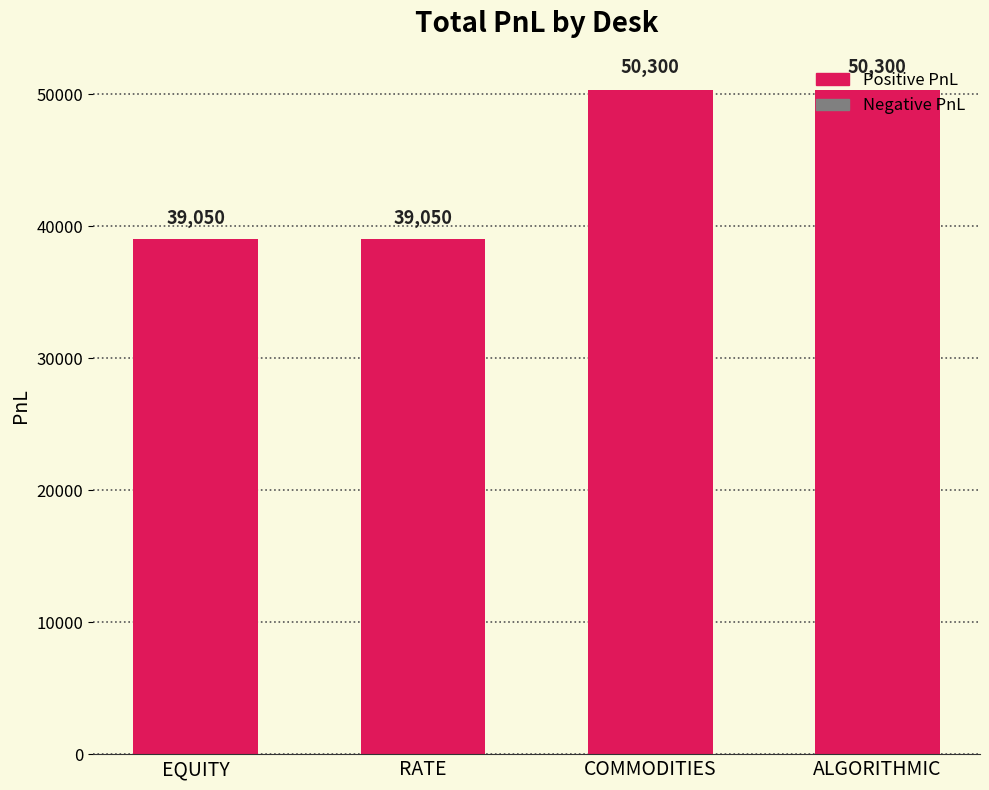

What is the sum of all values?

178700